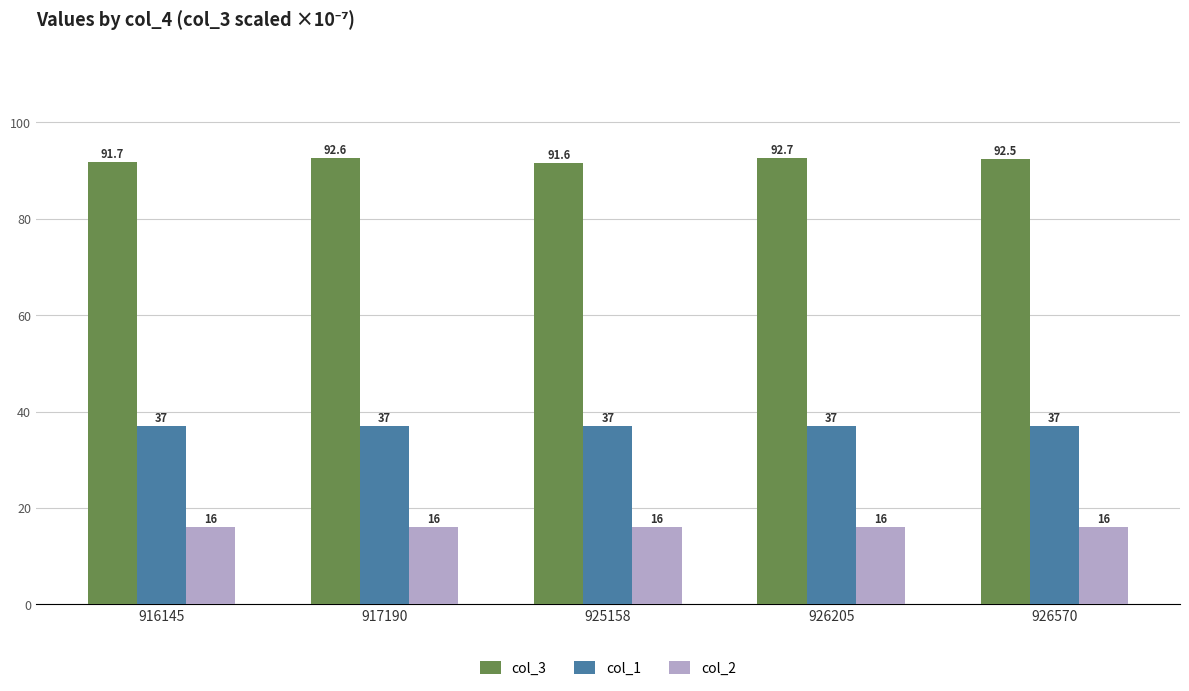

Rank the series by their maximum value, from lowest to highest.

col_2, col_1, col_3